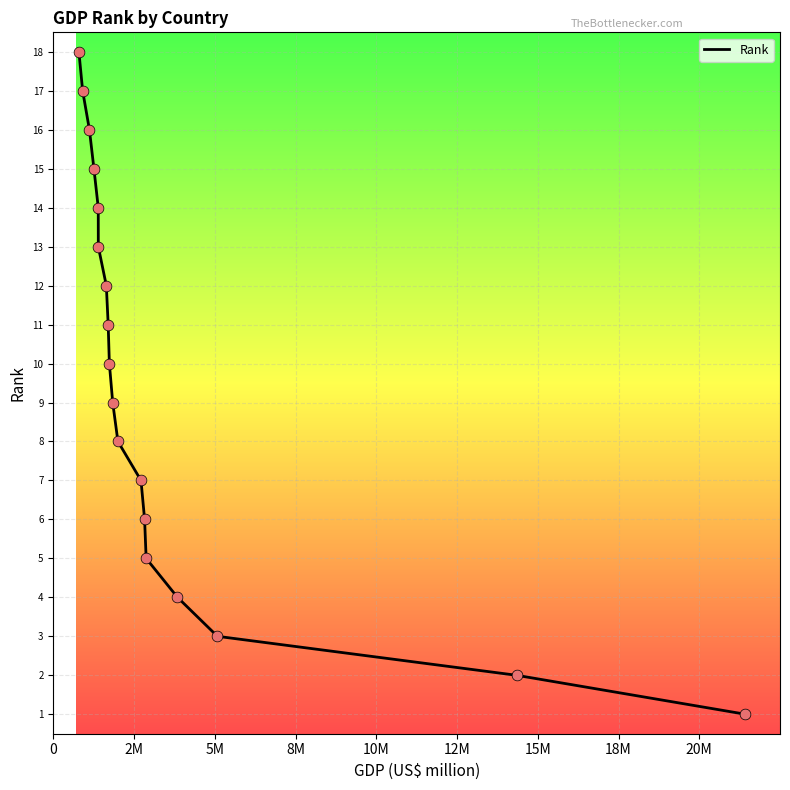

What is the greatest value displayed?

18